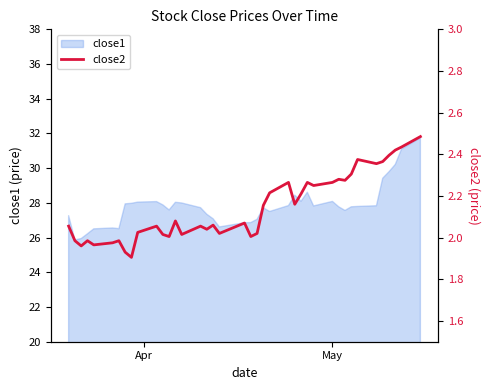

What is the highest value of the close1 series?

31.7